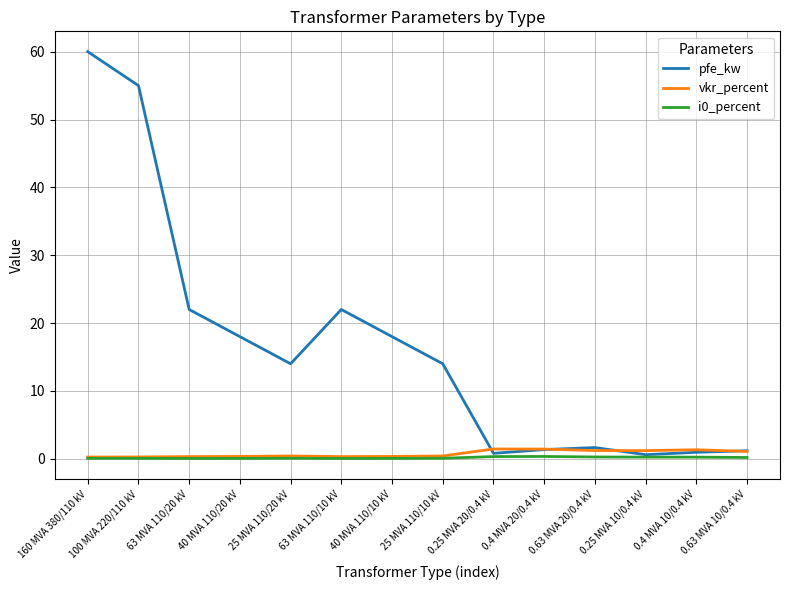

At which category does the chart reach its peak across all series?

160 MVA 380/110 kV